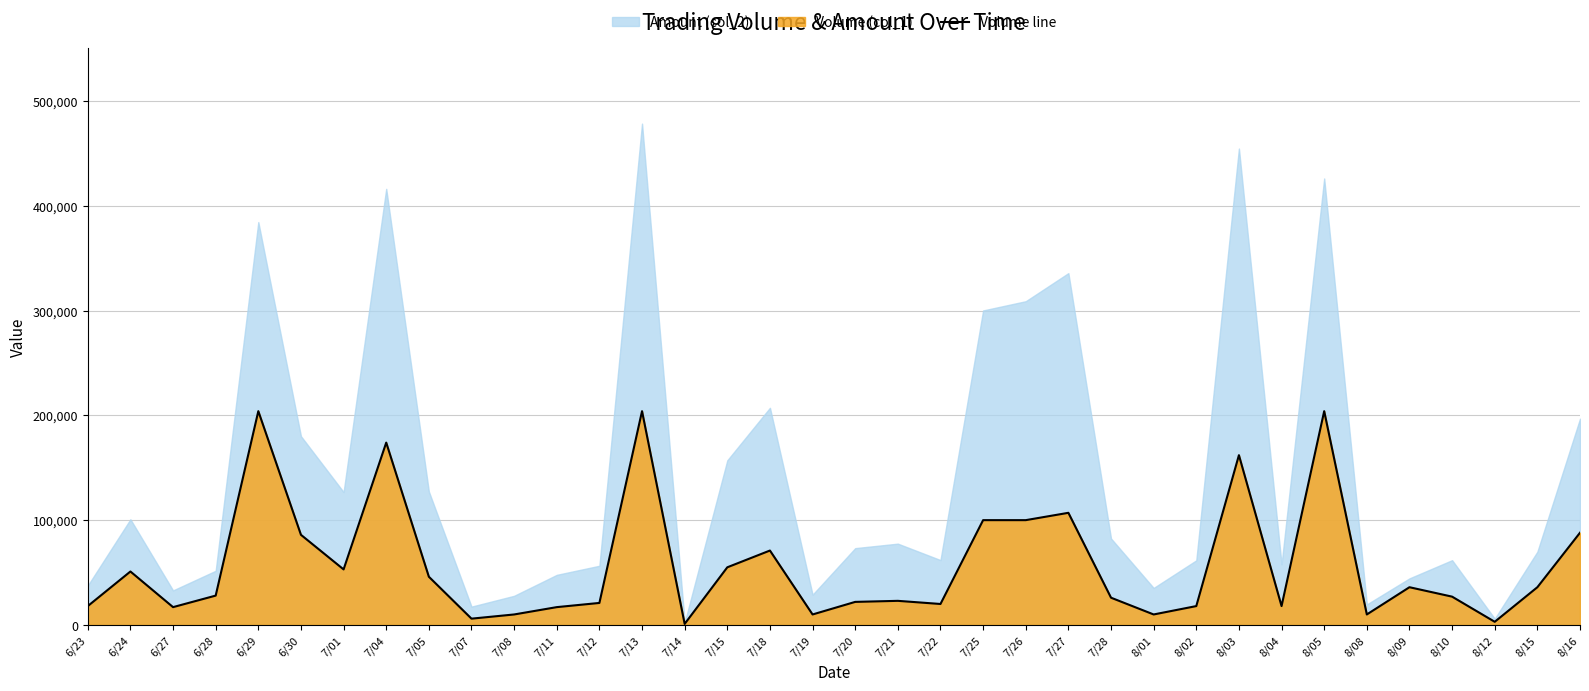

Where is the first local maximum?

6/24